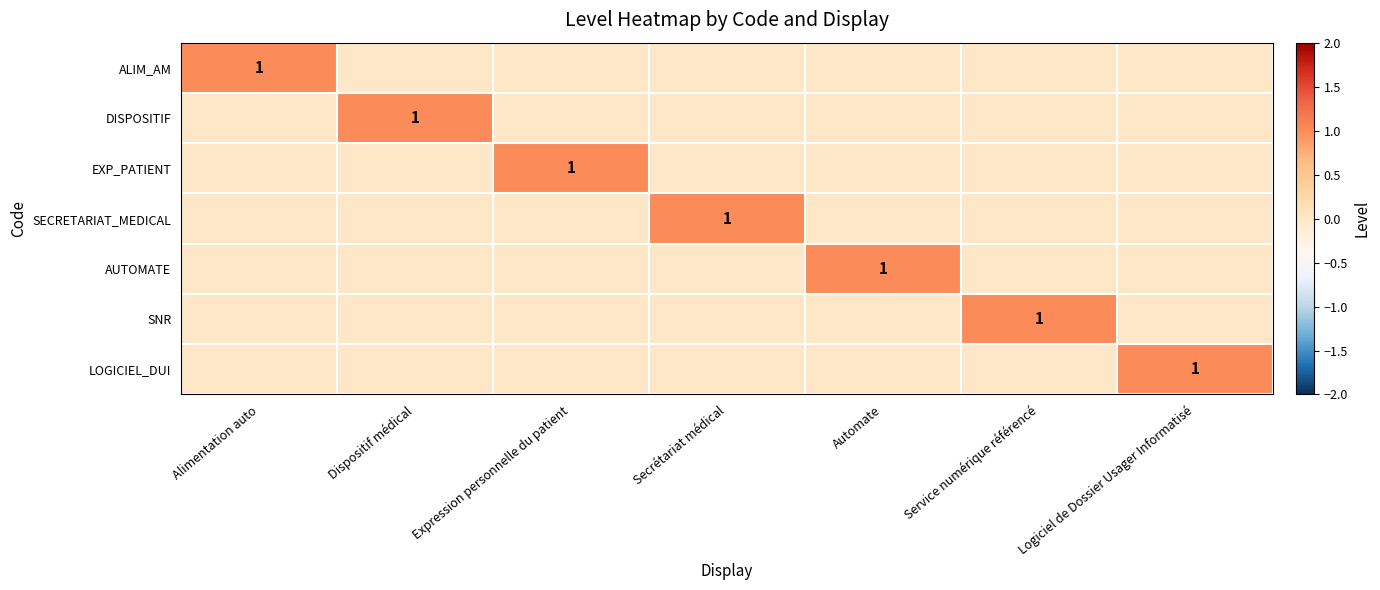

At how many categories does at least one series exceed 0?

7